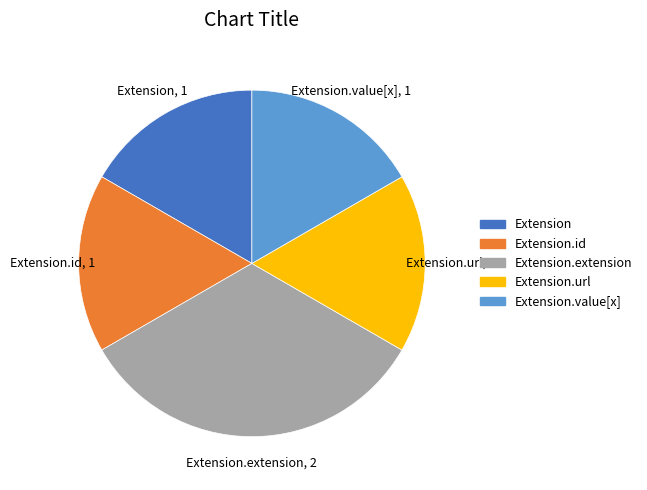

Count the number of slices in the pie.

5